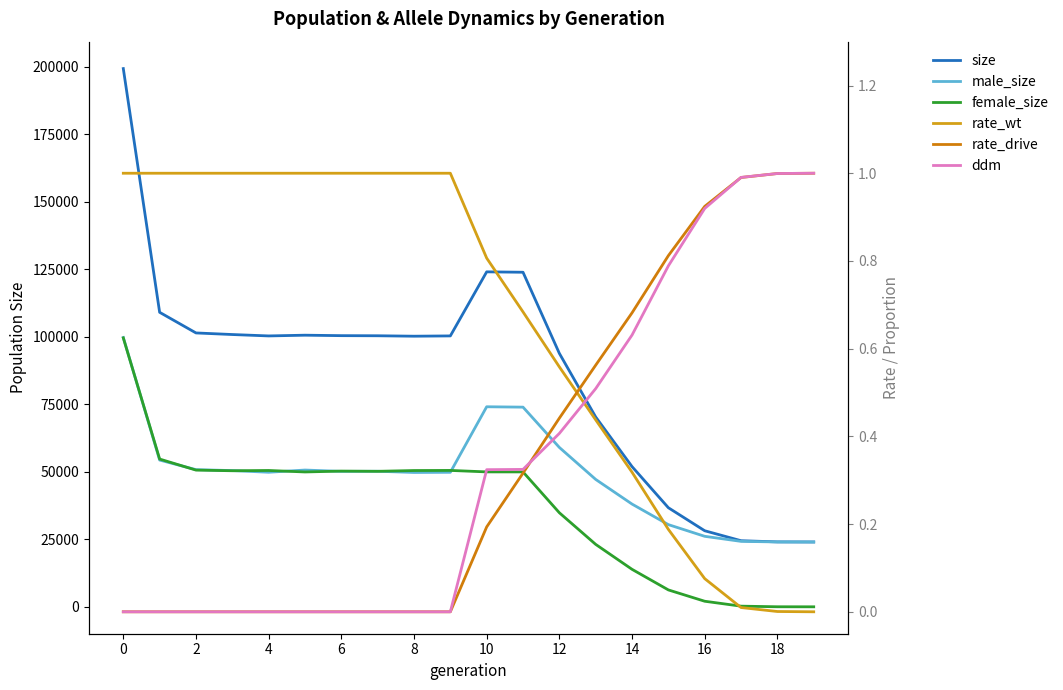

At which category does the chart reach its minimum across all series?

19